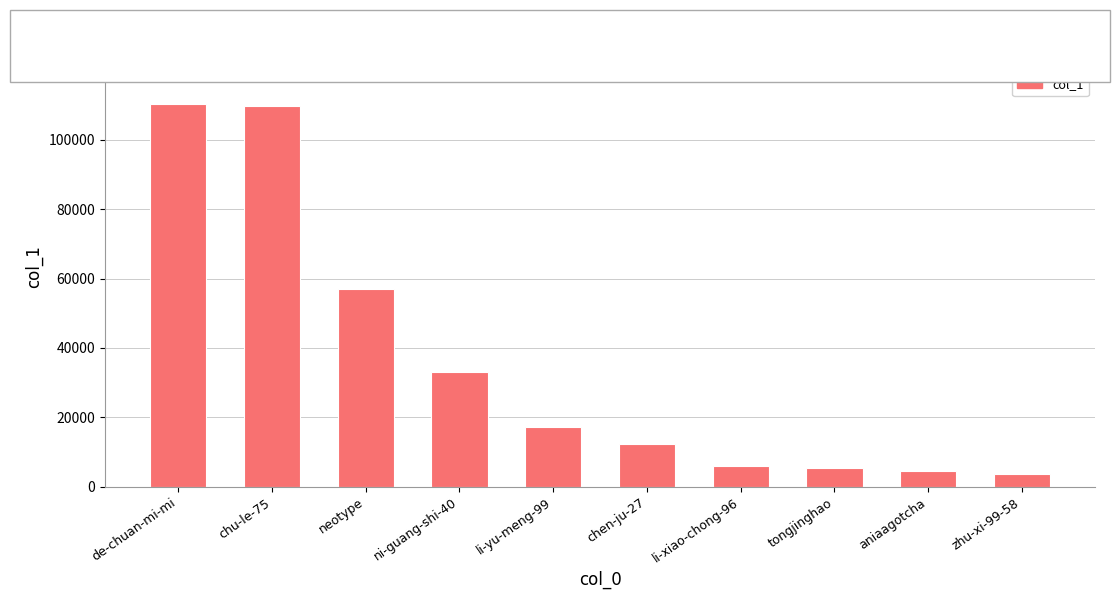

What is the change in value from li-xiao-chong-96 to tongjinghao?

-447